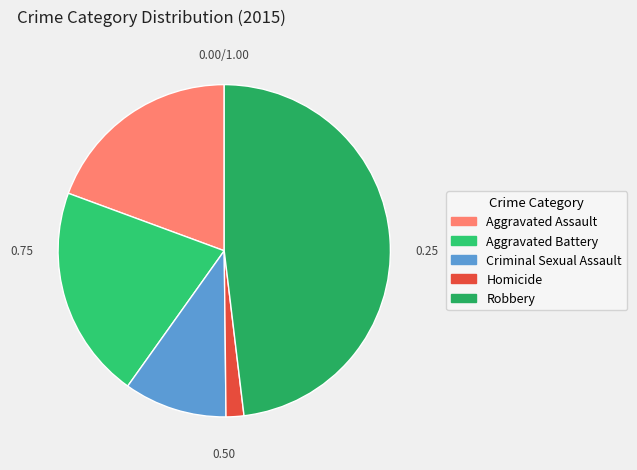

Is it true that Aggravated Battery is 21% of the pie?

True